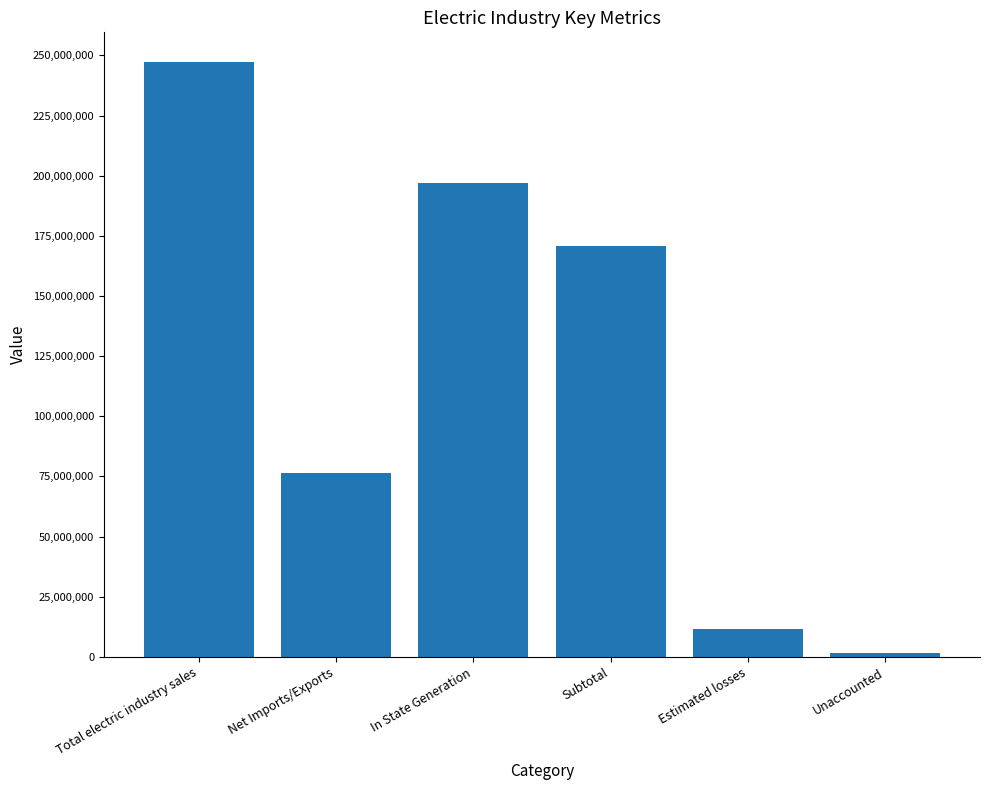

Does the chart contain any negative values?

No